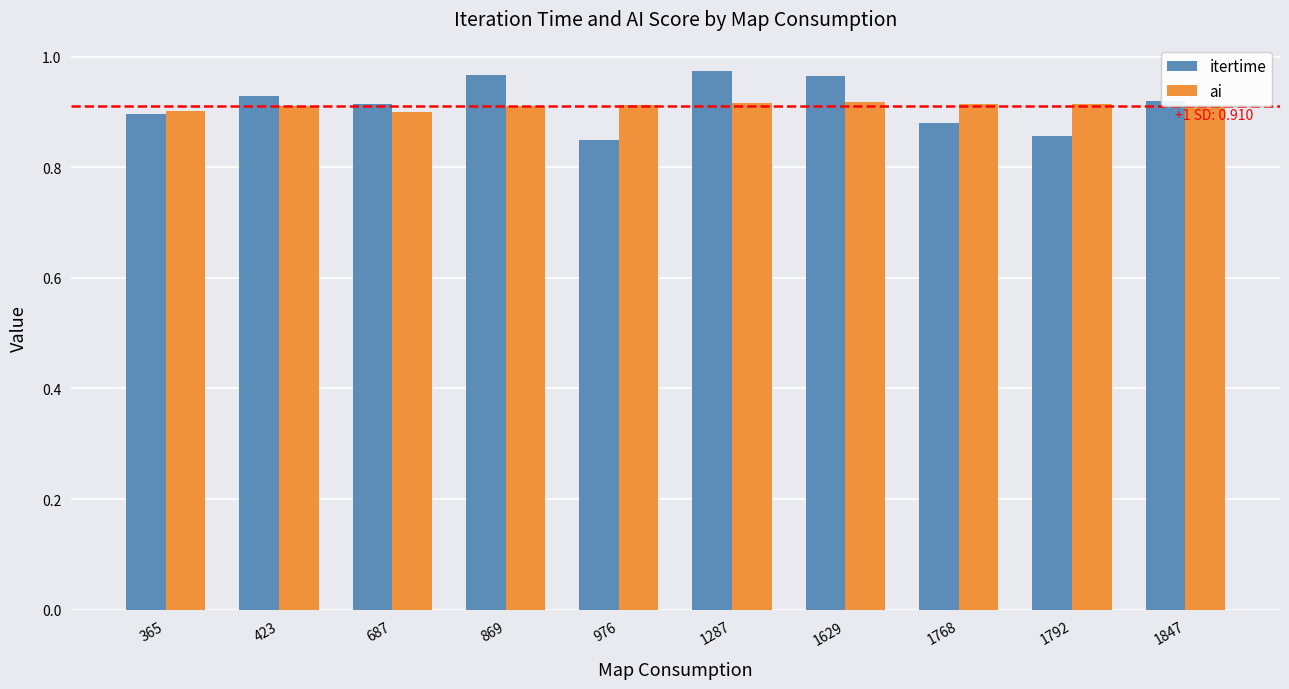

How many itertime values are between 0 and 1?

10